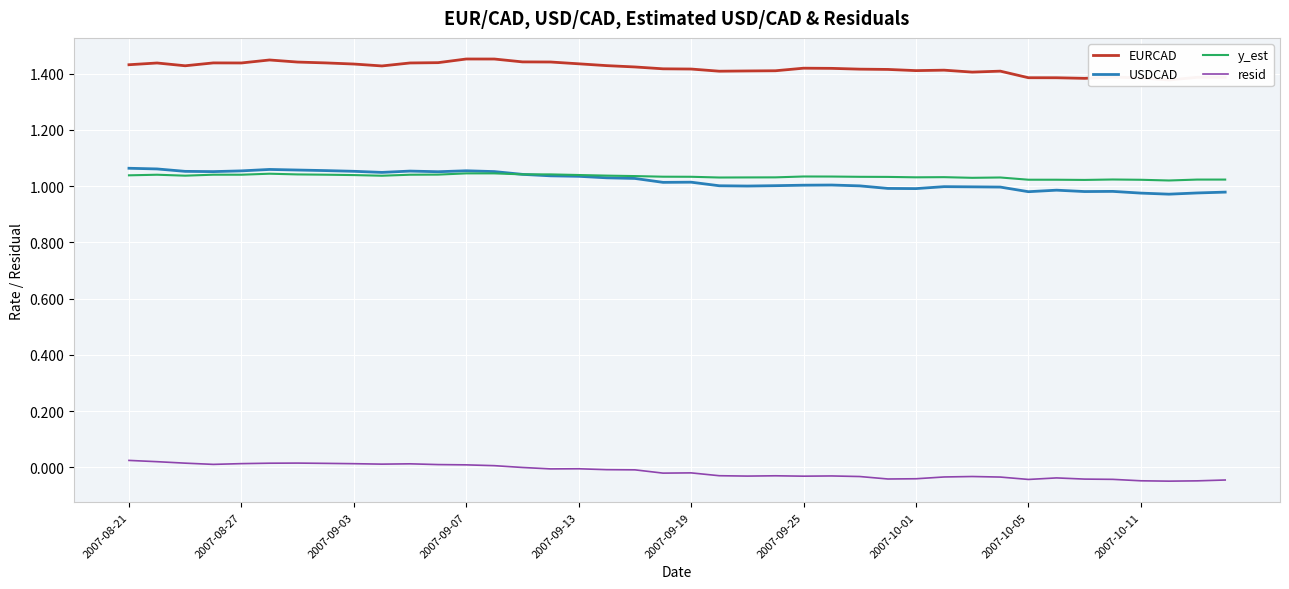

True or false: USDCAD and EURCAD cross at least once.

False